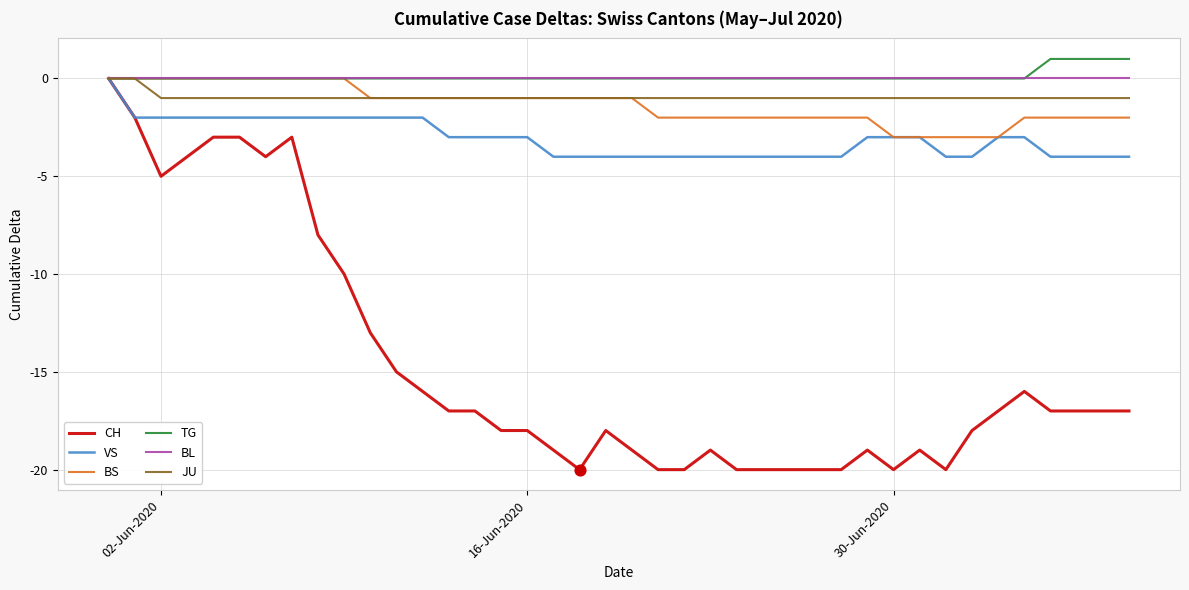

What is the smallest value displayed?

-20